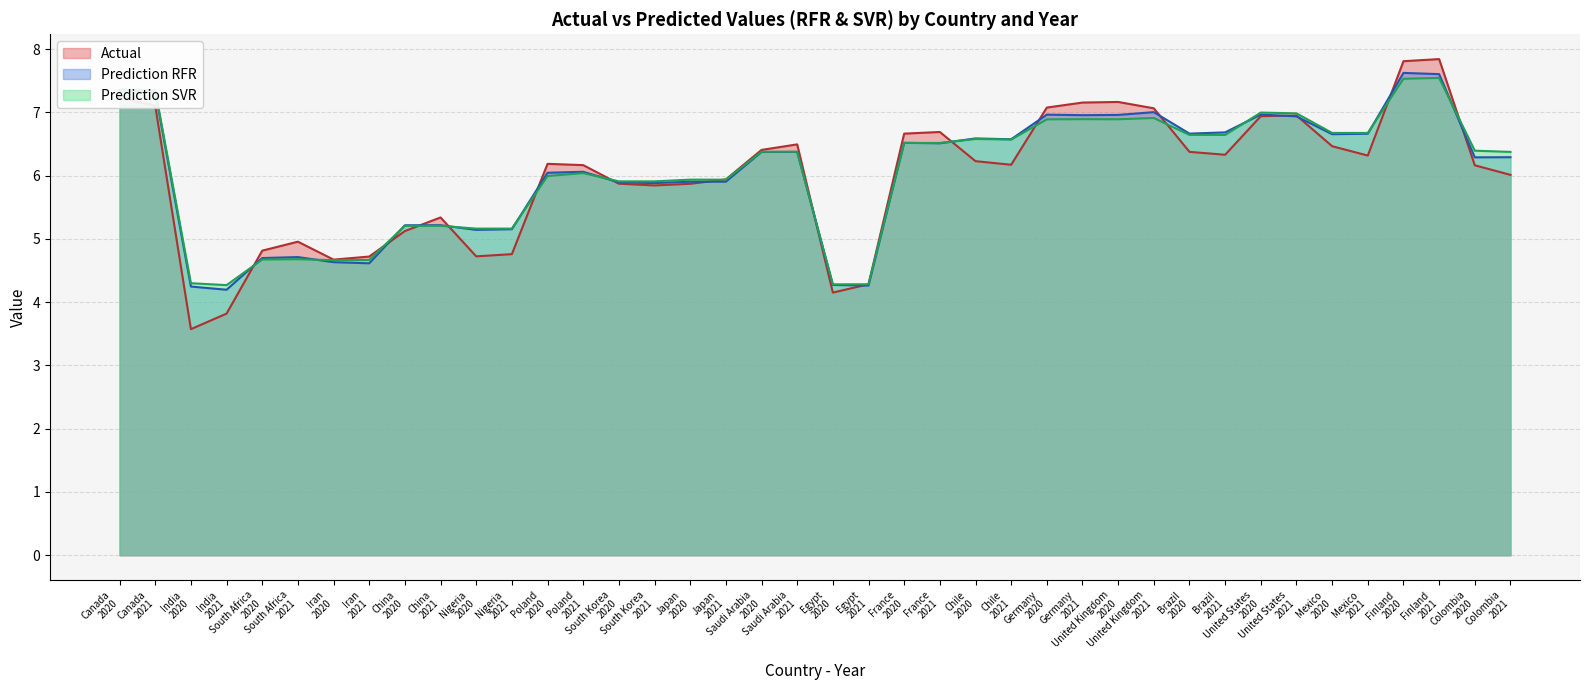

Where is the first local minimum for Actual?

India
2020